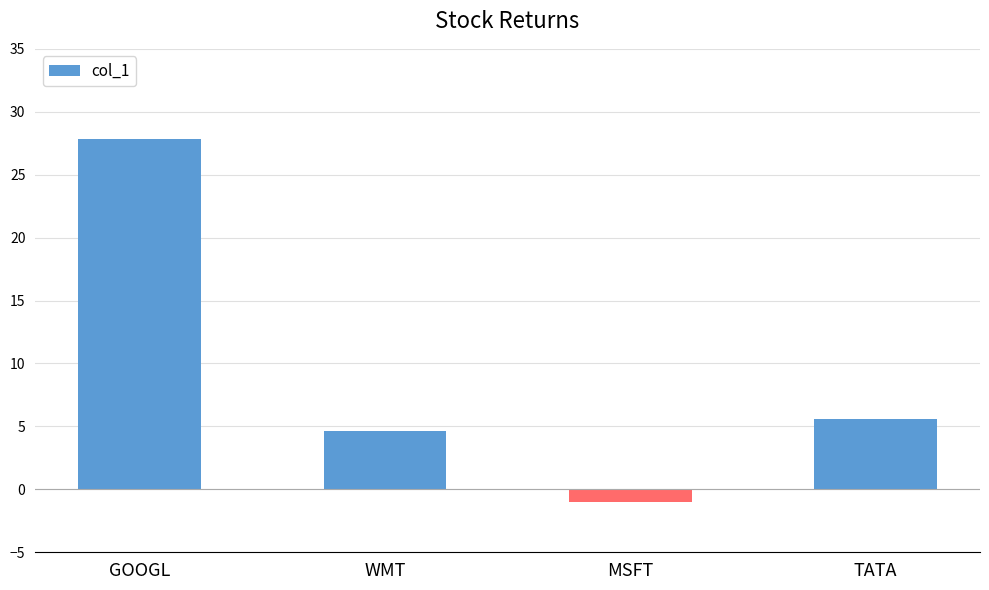

What is the difference between the maximum and minimum values?

28.8